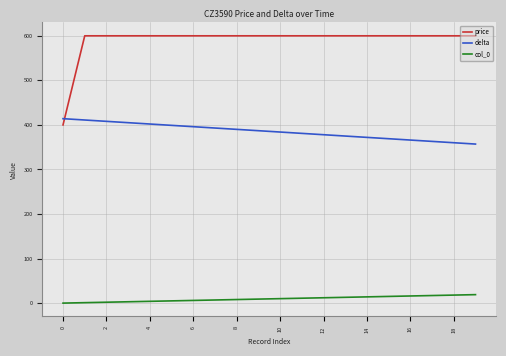

Which series has the widest spread of values?

price